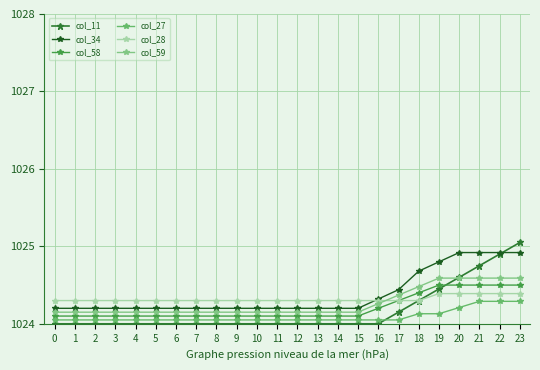

How many categories are shown in the chart?

24